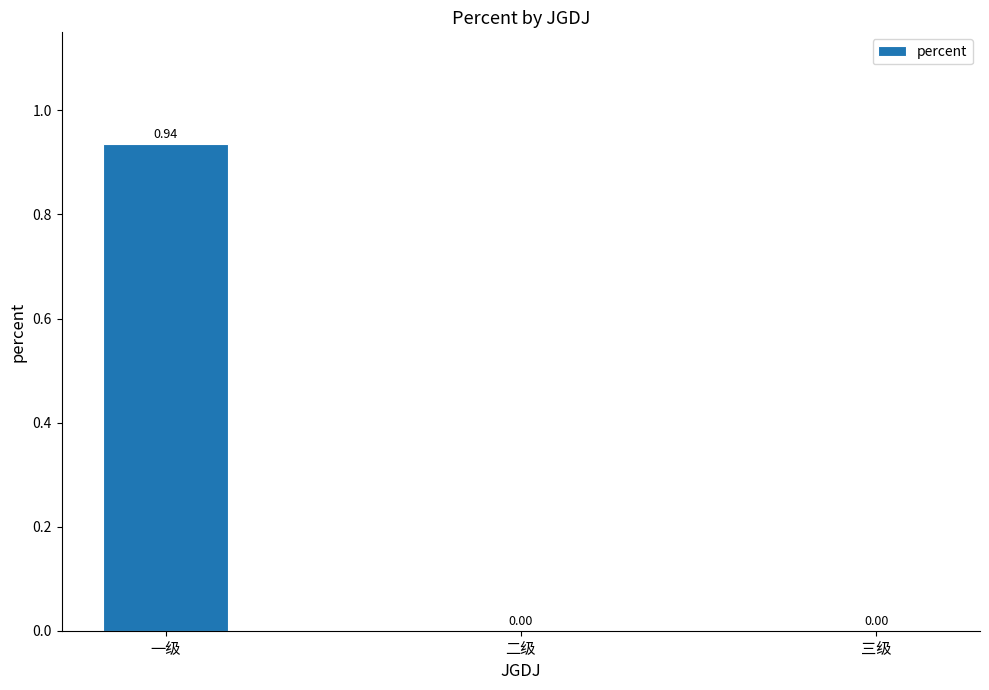

Are the bars horizontal?

No